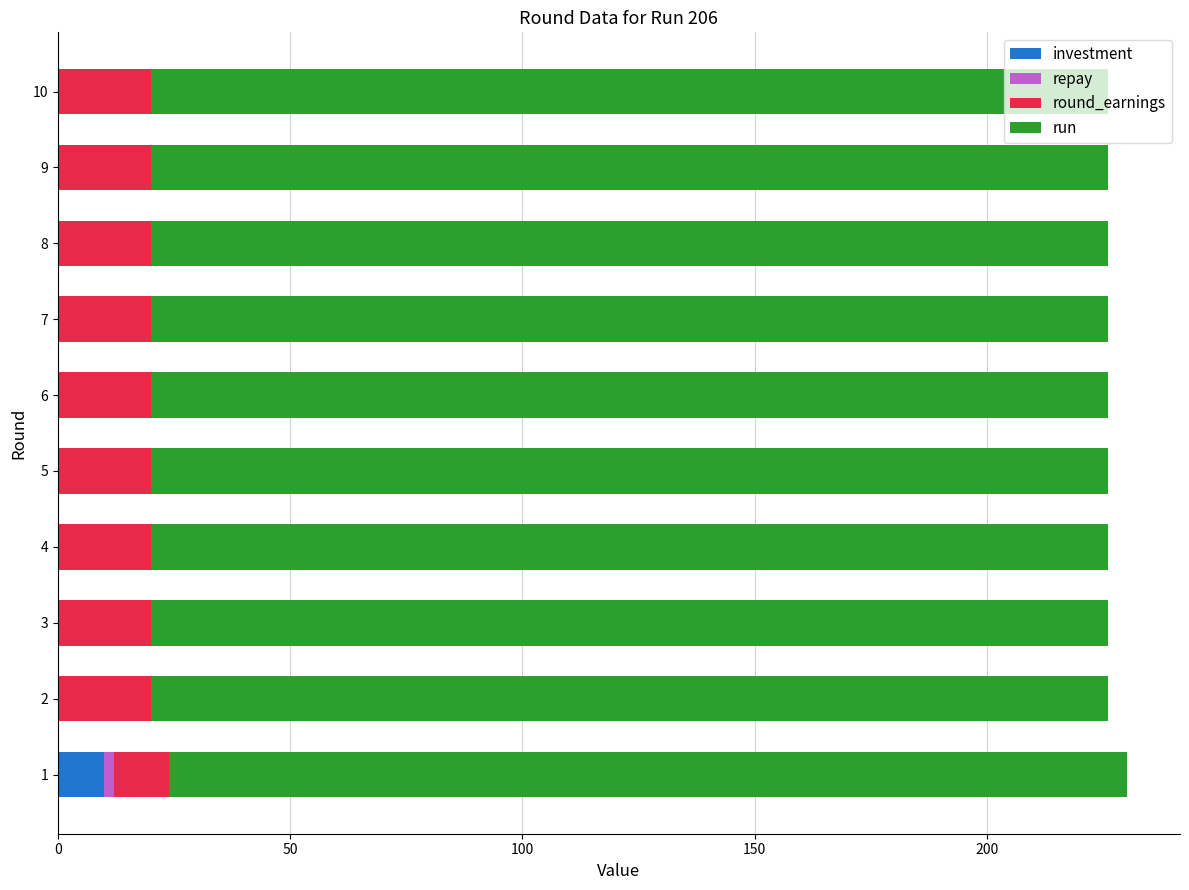

How many categories are shown in the chart?

10